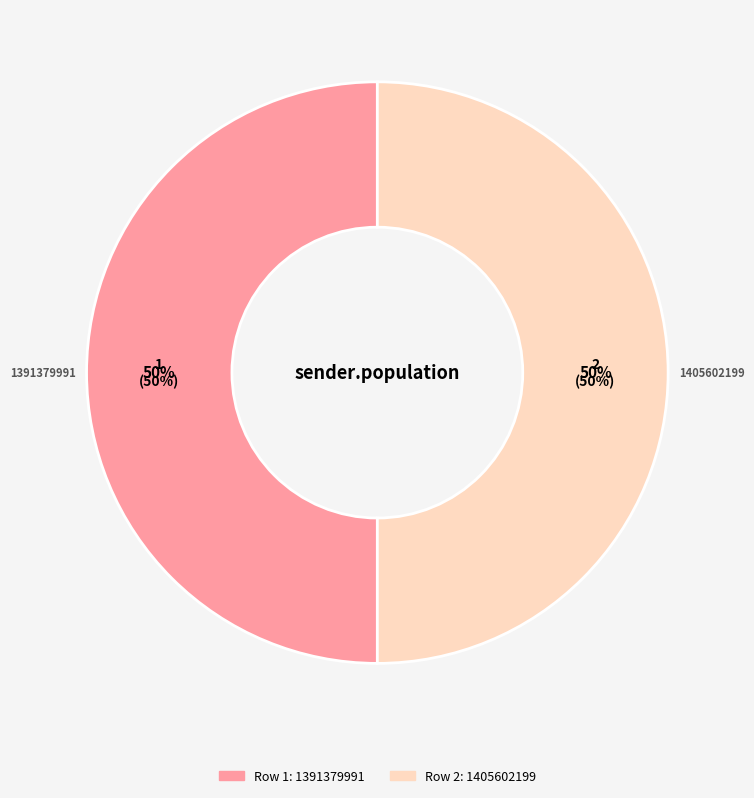

Which slice is the smallest?

1391379991